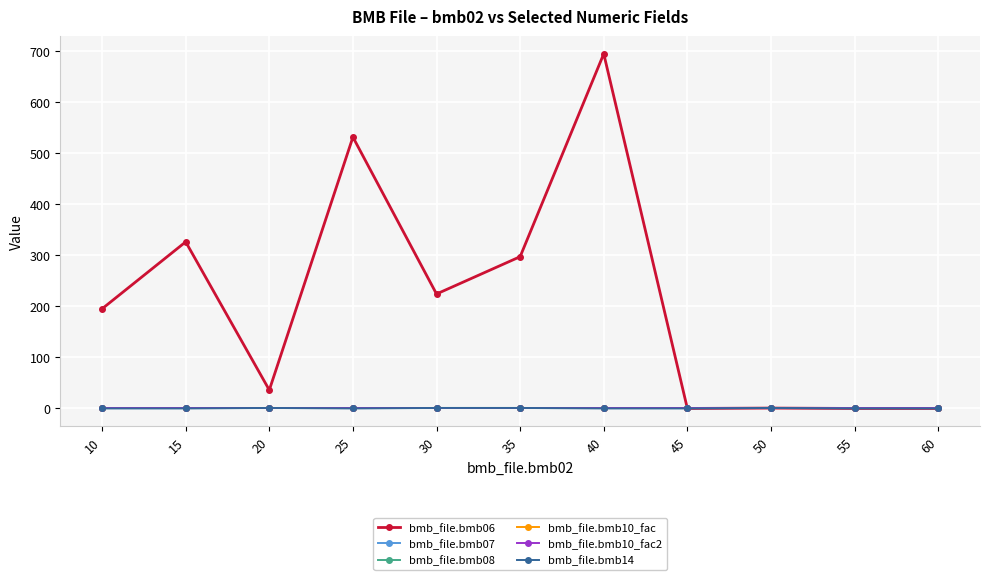

How many interior local peaks does the bmb_file.bmb14 series have?

2